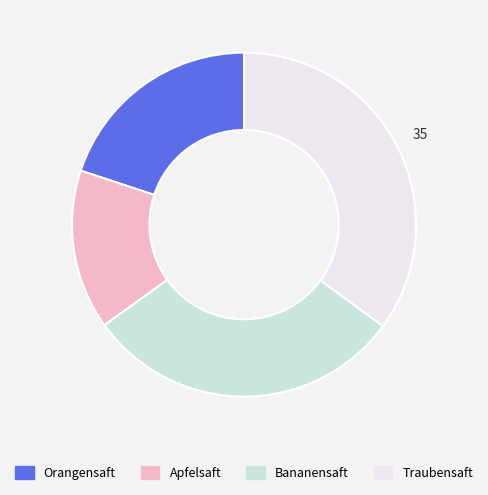

Count the number of slices in the pie.

4